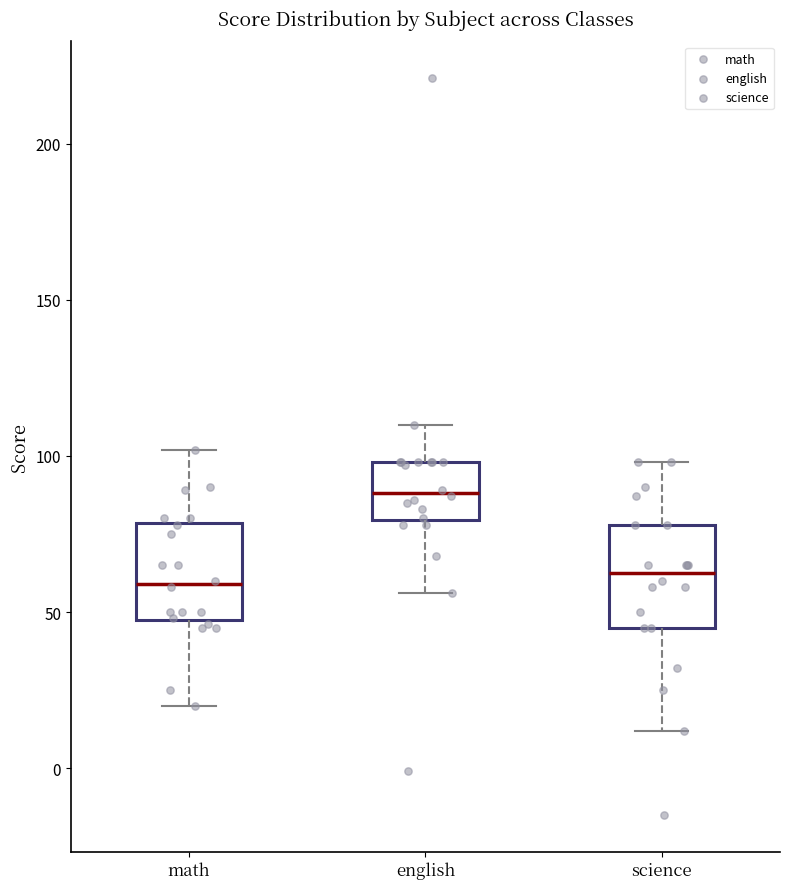

Where does the lower whisker of the box for english end on the y-axis? The values are not printed on the chart, so give them approximately, as read against the axis.

55